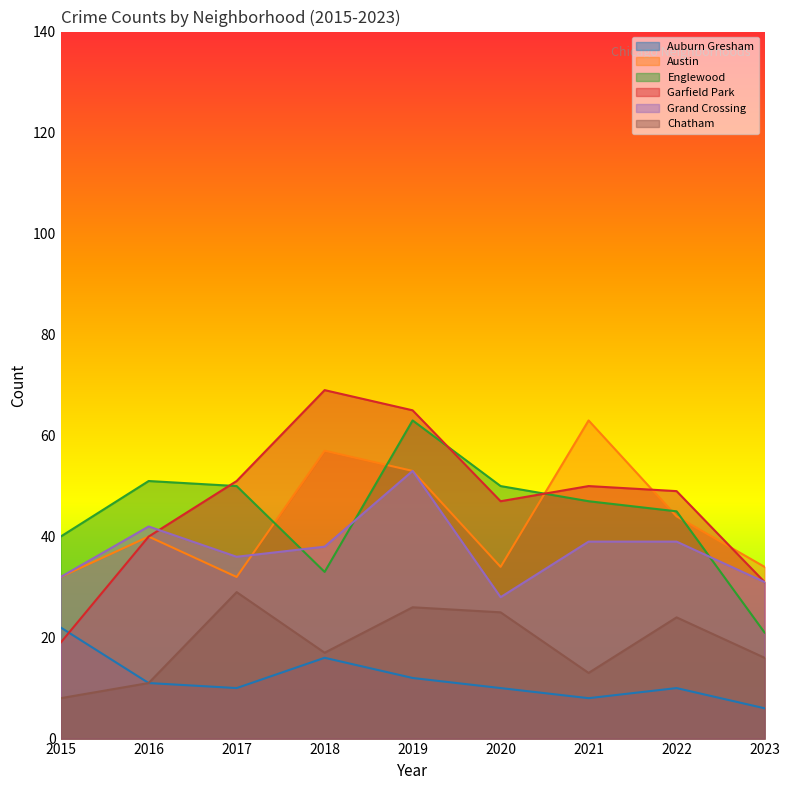

List the series in order of their peak value, lowest first.

Auburn Gresham, Chatham, Grand Crossing, Austin, Englewood, Garfield Park